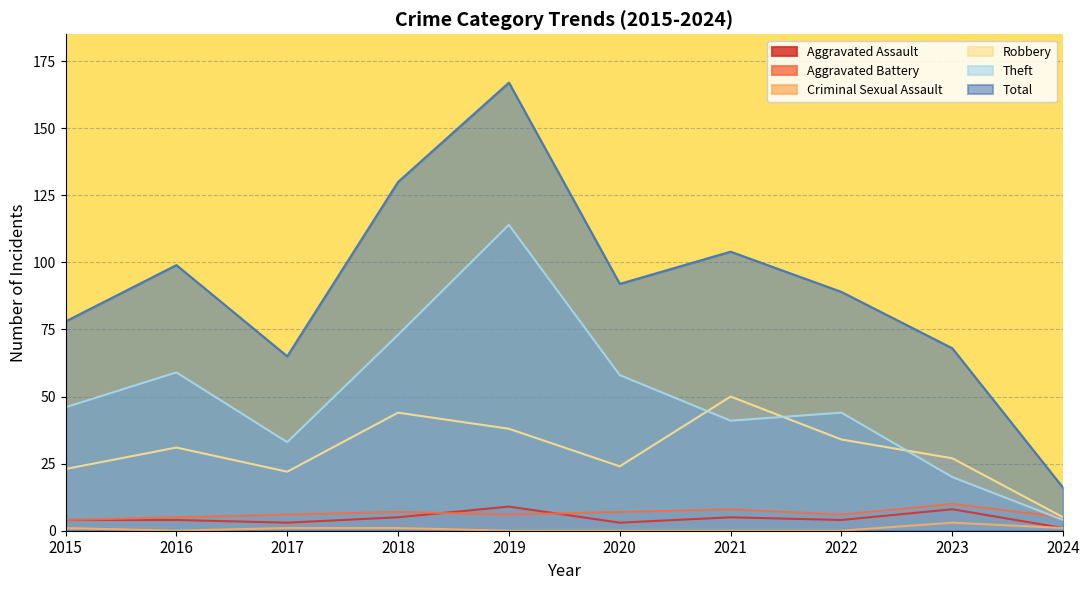

Reading left to right, transcribe all the data shown in this chart.

Aggravated Assault: 4	4	3	5	9	3	5	4	8	1
Aggravated Battery: 4	5	6	7	6	7	8	6	10	5
Criminal Sexual Assault: 1	0	1	1	0	0	0	0	3	1
Robbery: 23	31	22	44	38	24	50	34	27	5
Theft: 46	59	33	73	114	58	41	44	20	4
Total: 78	99	65	130	167	92	104	89	68	16